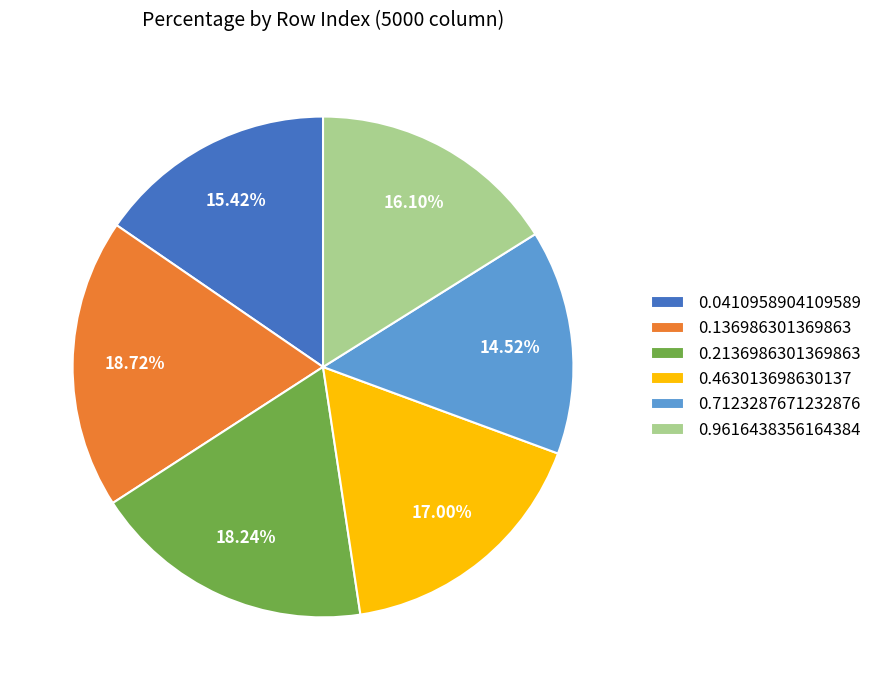

To the nearest percent, what is the combined percentage of 0.2136986301369863 and 0.463013698630137?

35%